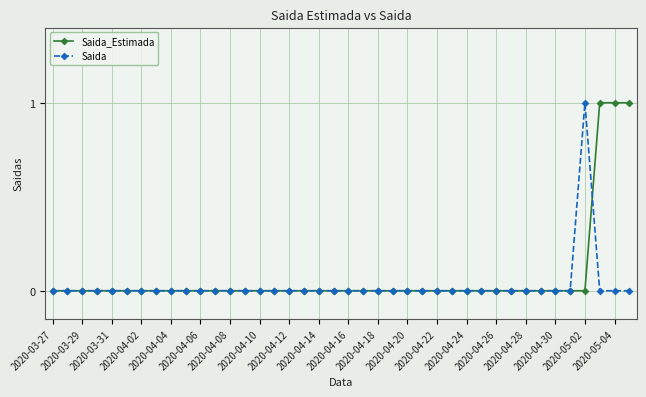

Reading left to right, what are all the values shown in this chart?

Saida_Estimada: 0	0	0	0	0	0	0	0	0	0	0	0	0	0	0	0	0	0	0	0	0	0	0	0	0	0	0	0	0	0	0	0	0	0	0	0	0	1	1	1
Saida: 0	0	0	0	0	0	0	0	0	0	0	0	0	0	0	0	0	0	0	0	0	0	0	0	0	0	0	0	0	0	0	0	0	0	0	0	1	0	0	0